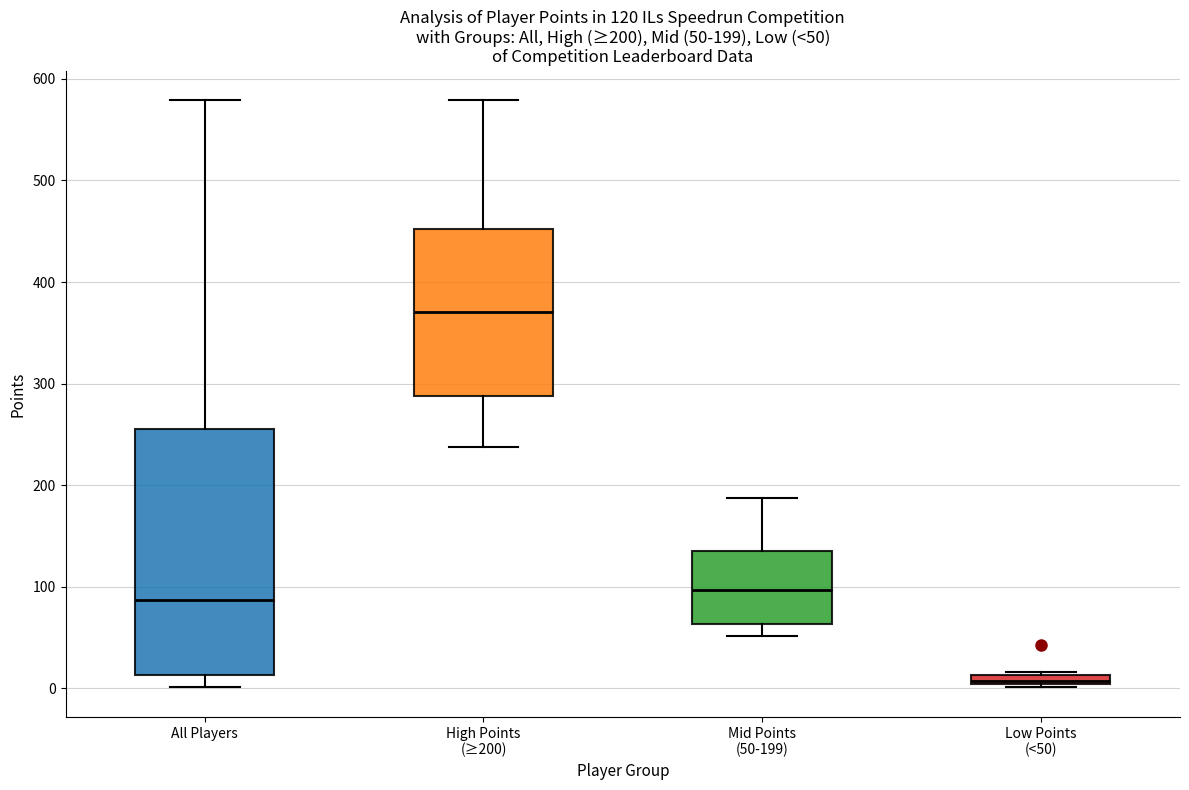

Comparing the boxes themselves (not the whiskers), which one is the tallest?

All Players